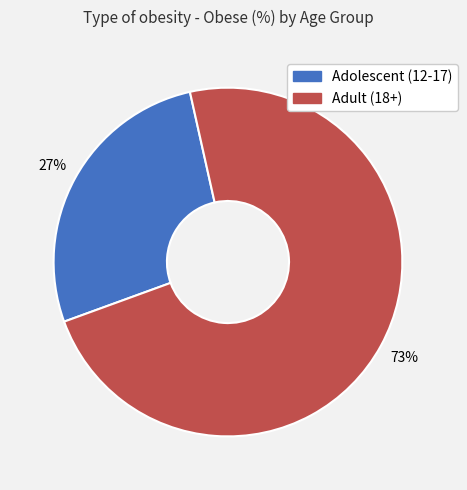

How many slices are in this pie chart?

2